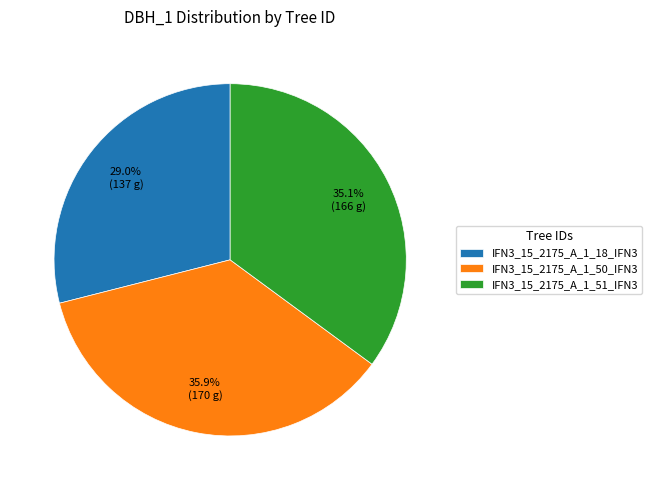

To the nearest percent, what portion does IFN3_15_2175_A_1_51_IFN3 represent?

35%